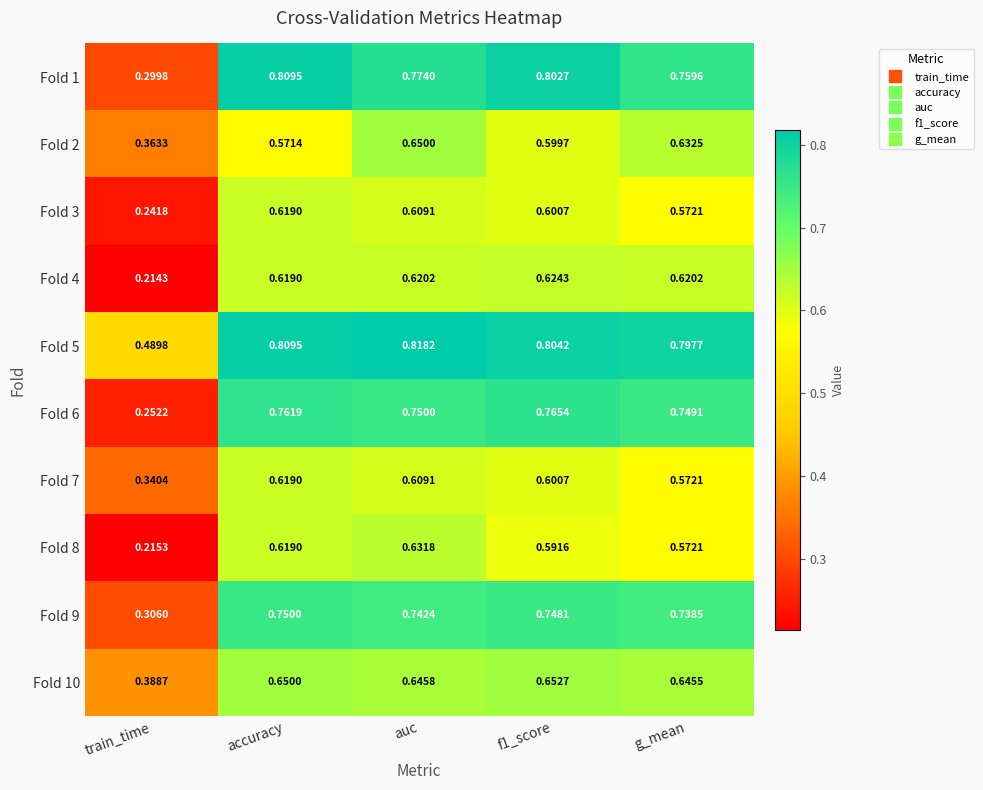

Where is Fold 1 nearest to the value 0?

train_time